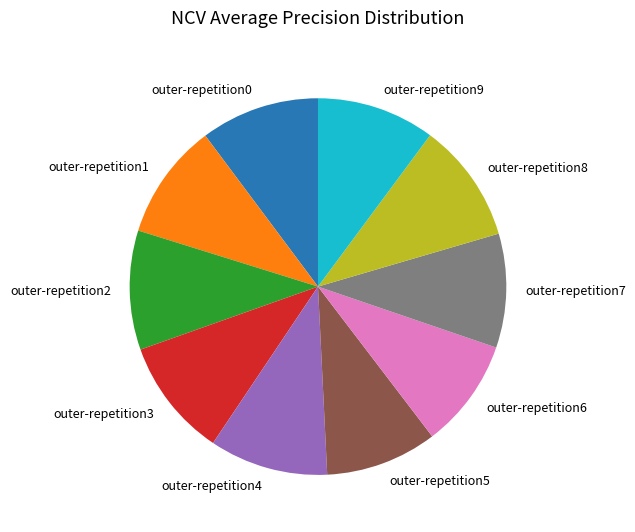

Combined, do outer-repetition9 and outer-repetition4 account for over 50%?

No